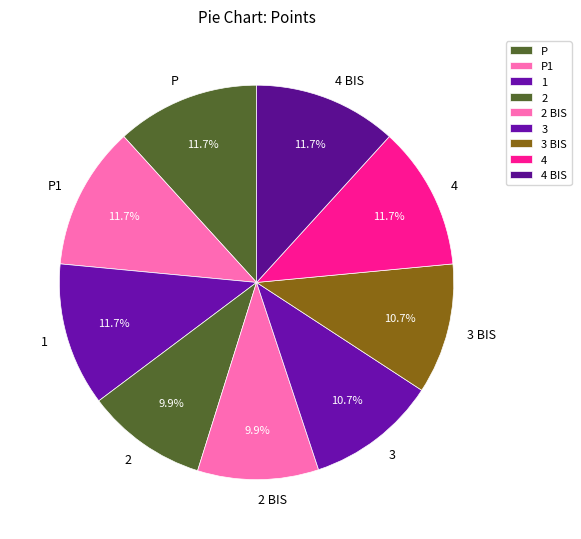

Is it true that 3 is 1% of the pie?

False